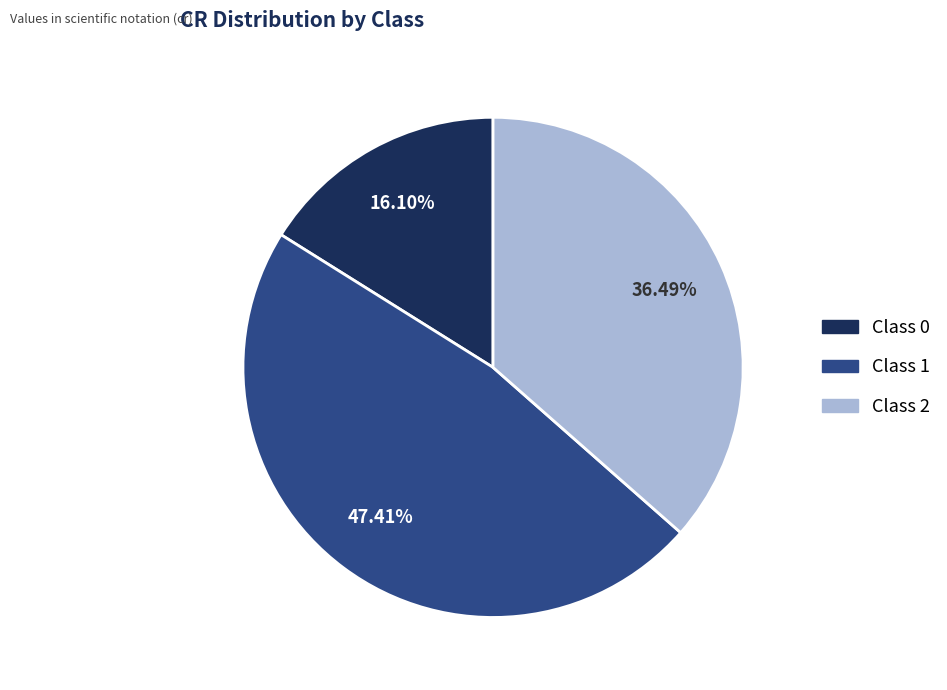

Does any single category account for the majority?

No